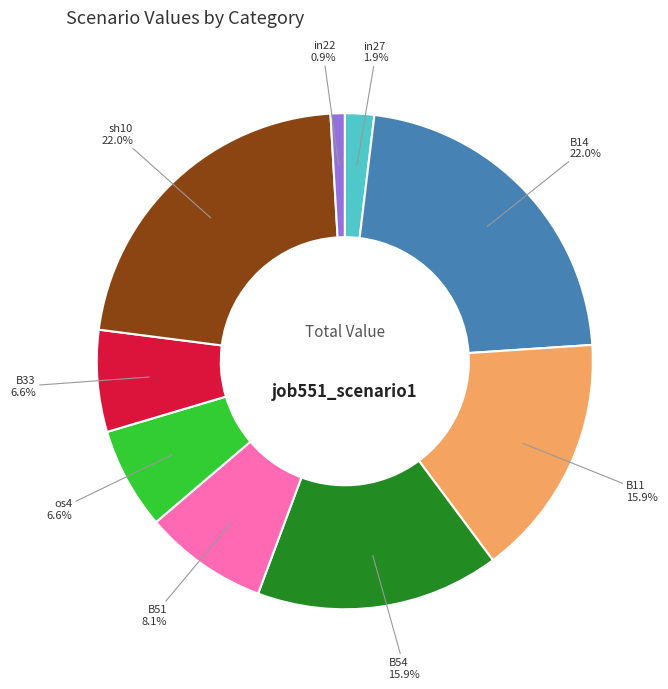

Is sh10 the majority of the pie?

No